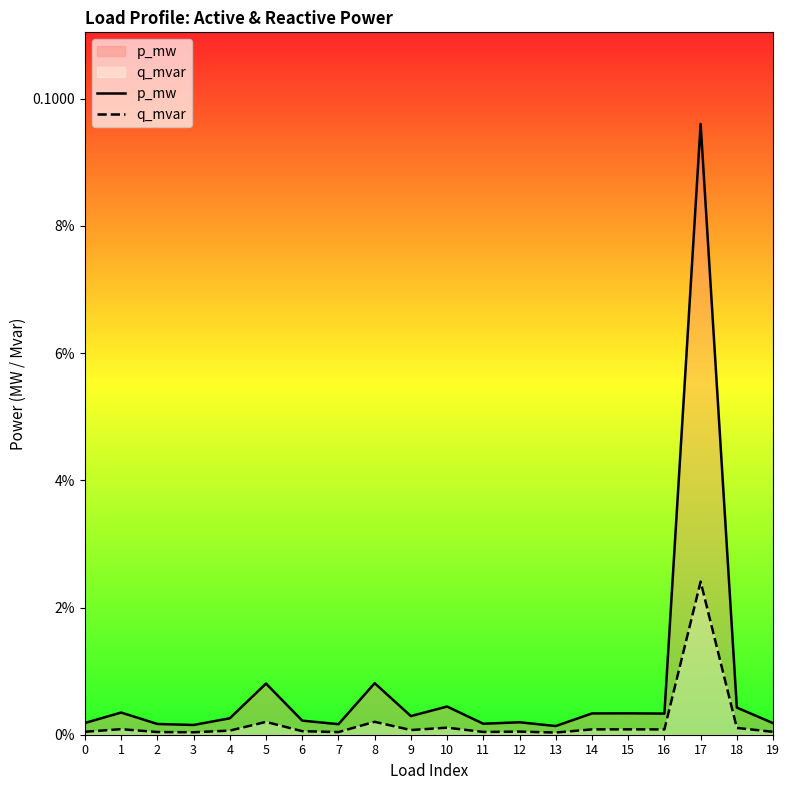

The value of q_mvar at 16 is 0.0. True or false?

True